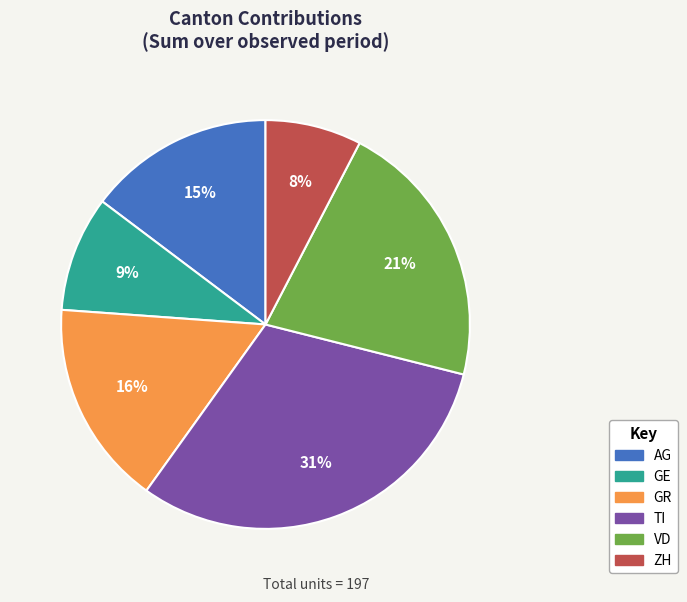

Is there any slice that represents more than half of the pie?

No